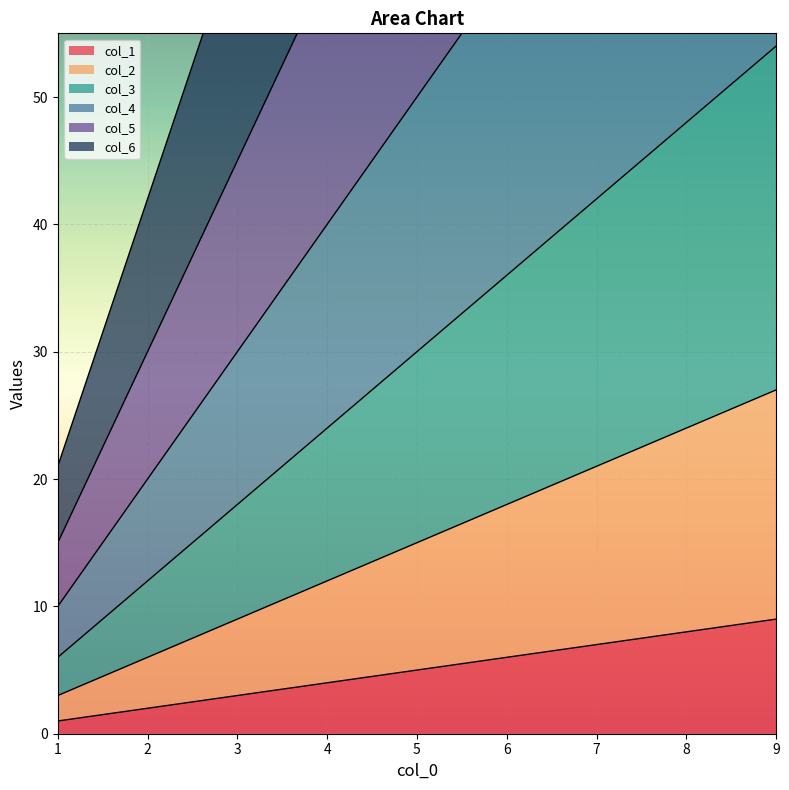

List the labels in order of col_6 value, smallest first.

1, 2, 3, 4, 5, 6, 7, 8, 9